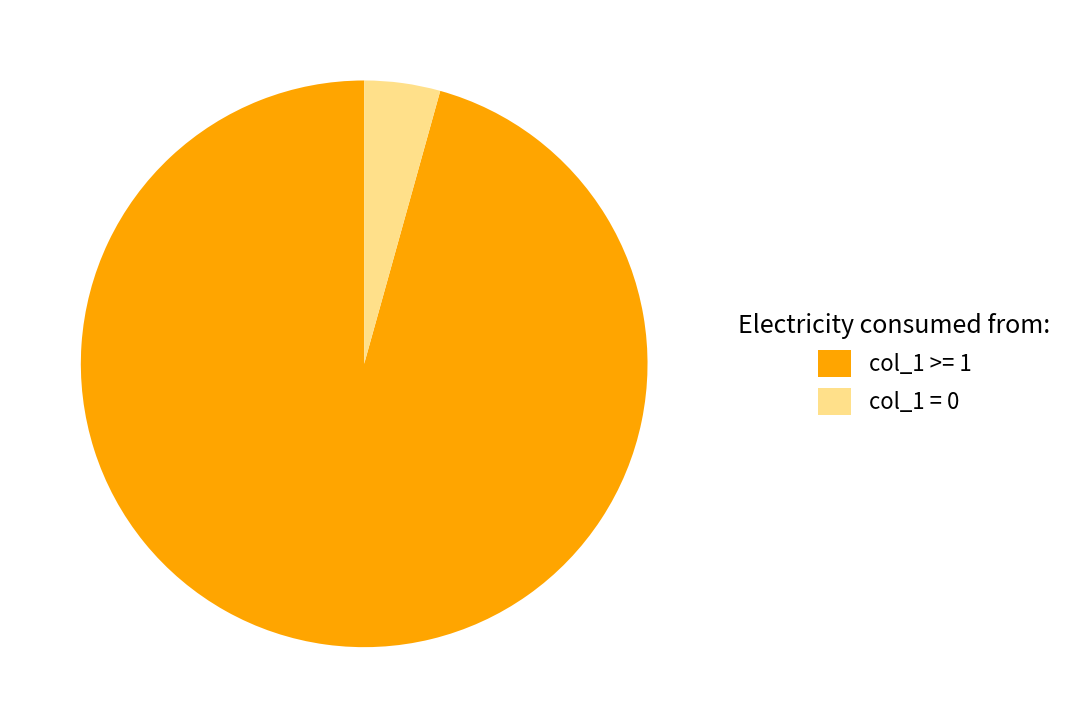

Does any single category account for the majority?

Yes